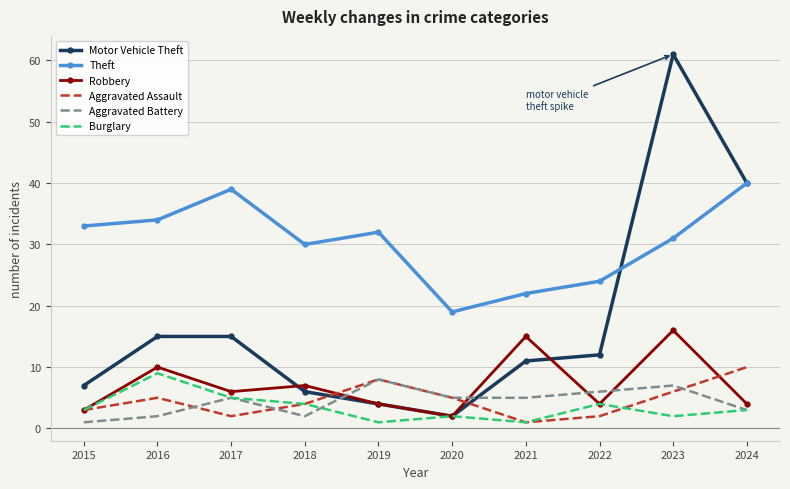

Which series has the widest spread of values?

Motor Vehicle Theft